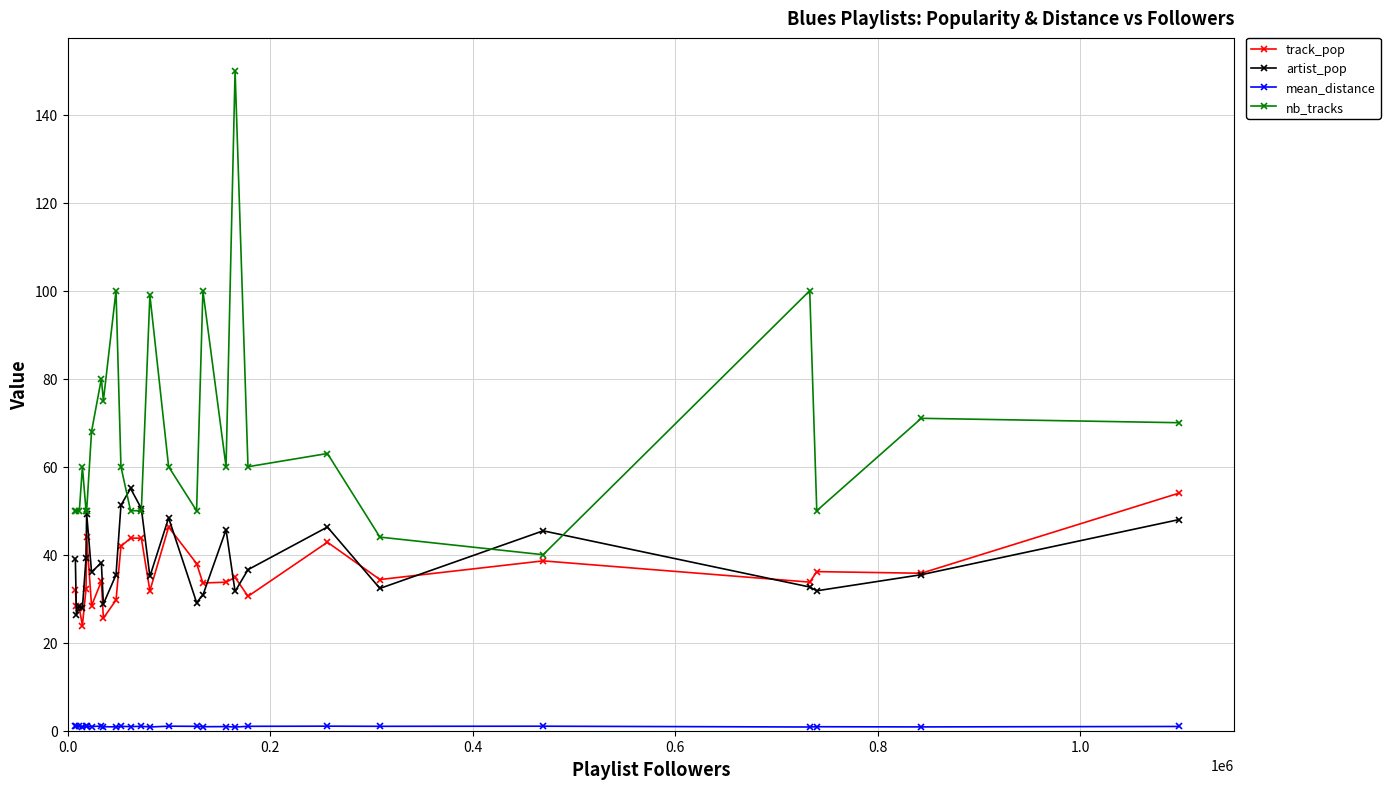

Which series has the largest total across all categories?

nb_tracks